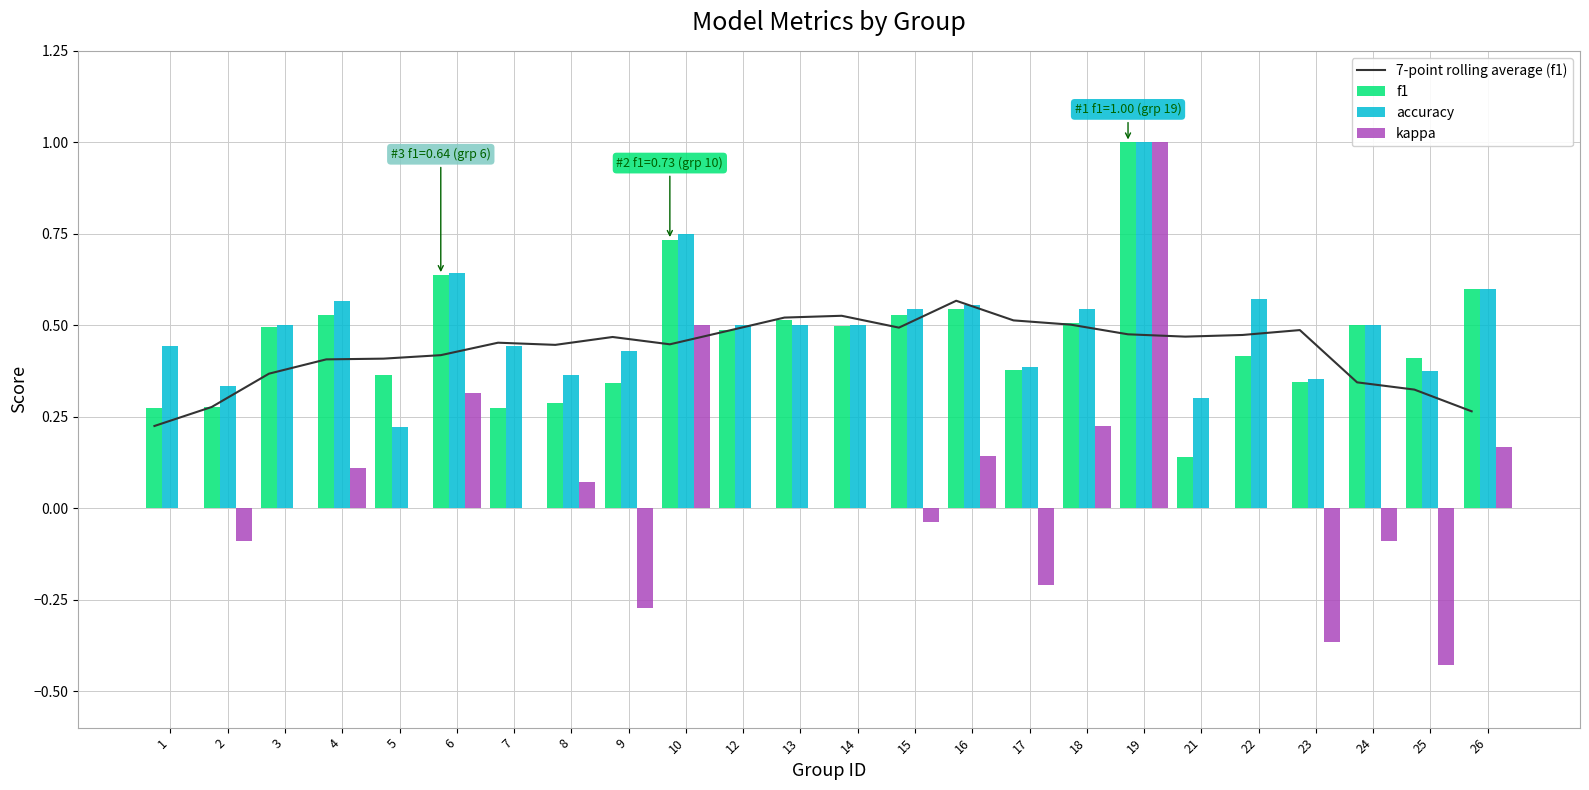

Between 14 and 8, which is larger?

14